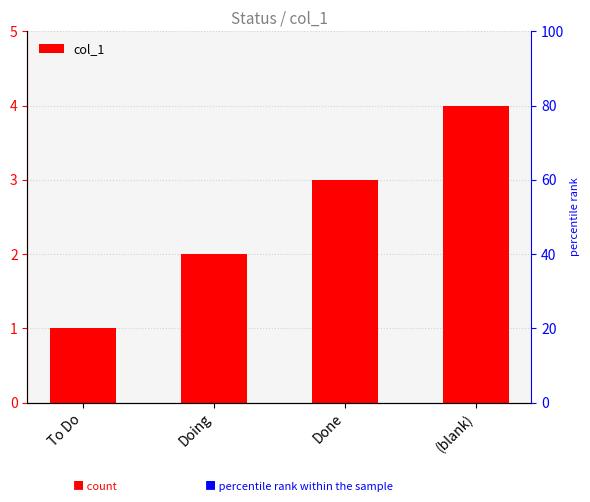

What value does the data have at Done?

3